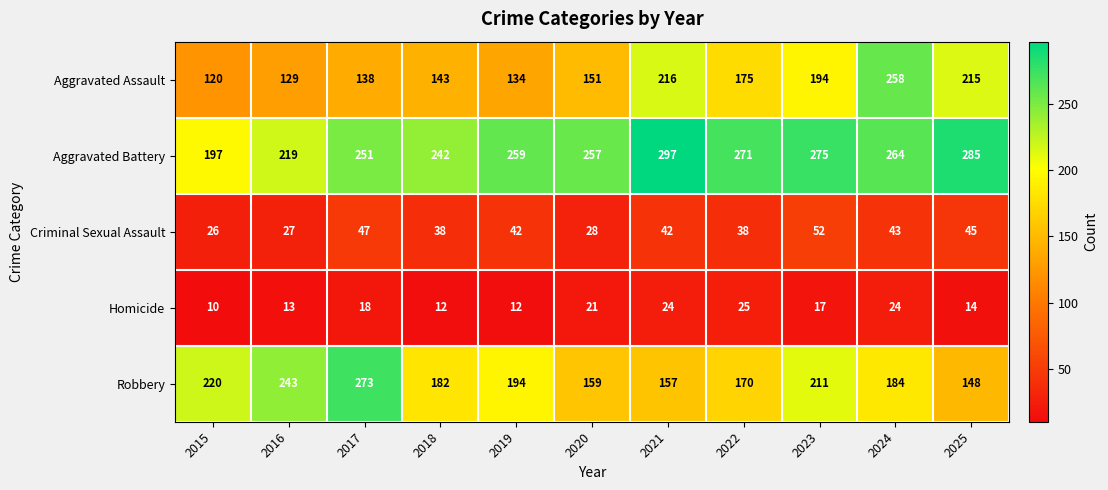

List the labels in order of Robbery value, smallest first.

2025, 2021, 2020, 2022, 2018, 2024, 2019, 2023, 2015, 2016, 2017